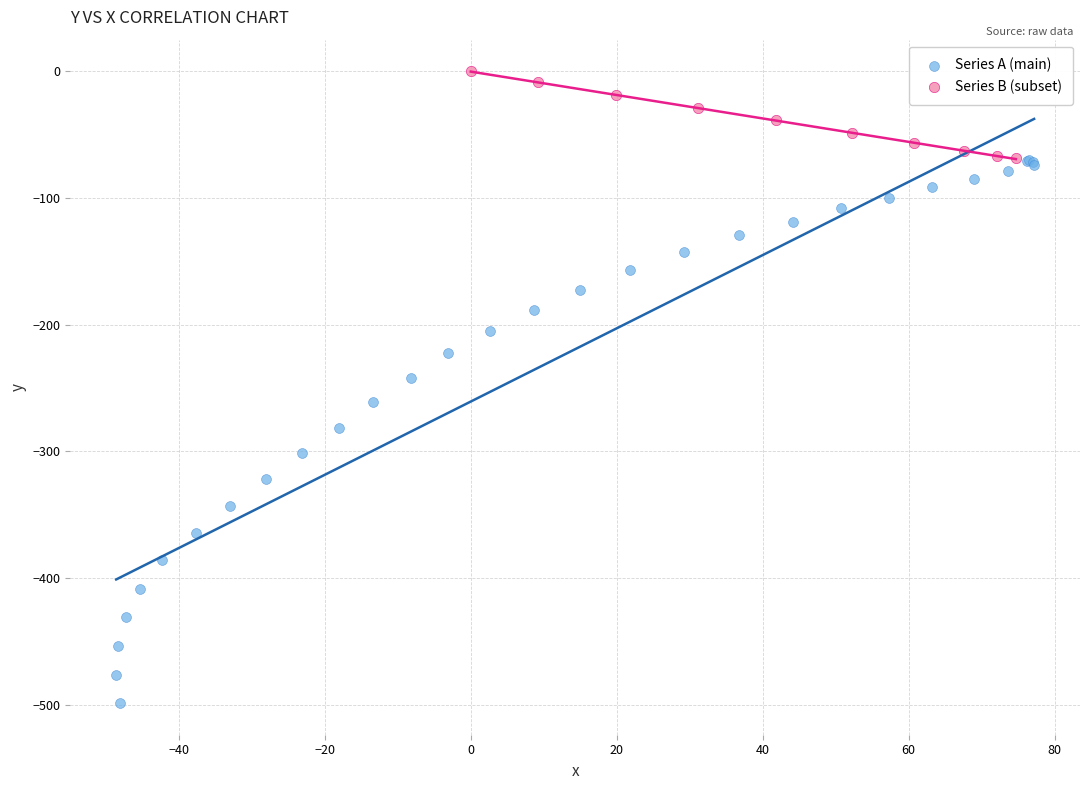

Which series has the largest Y range (max minus min)?

Series A (main)